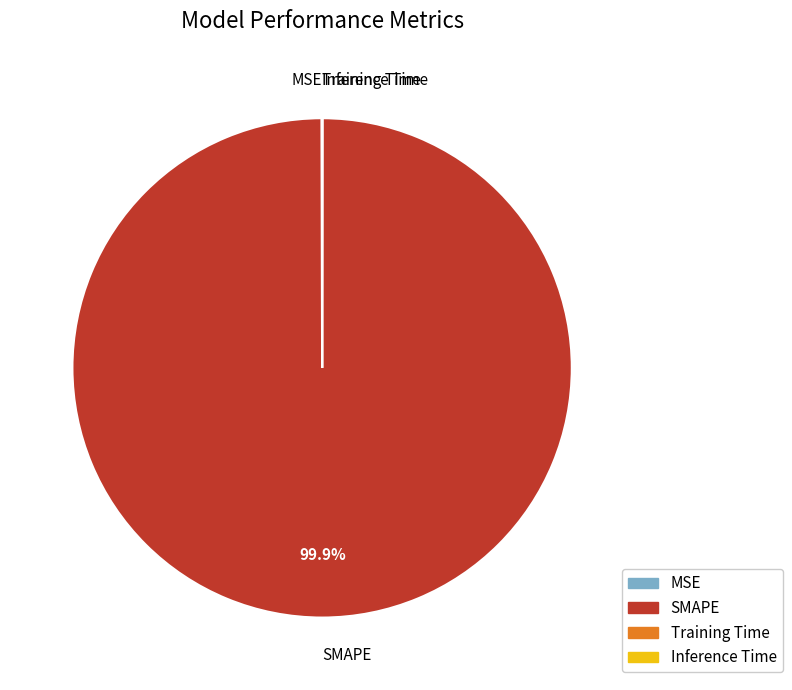

What is the majority slice?

SMAPE